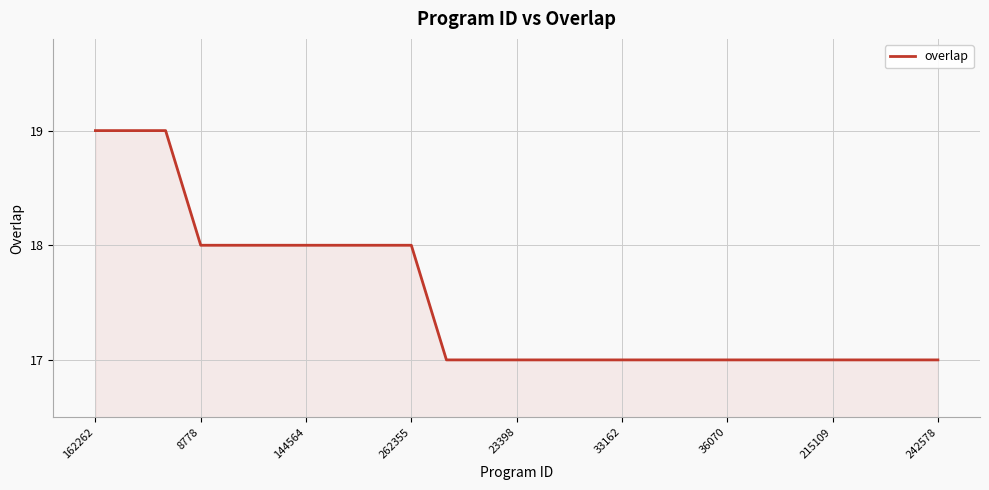

What is the greatest value displayed?

19